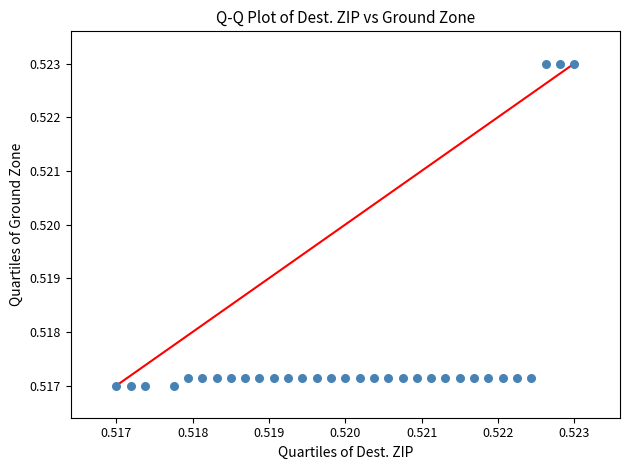

How many points are shown in the scatter plot?

32